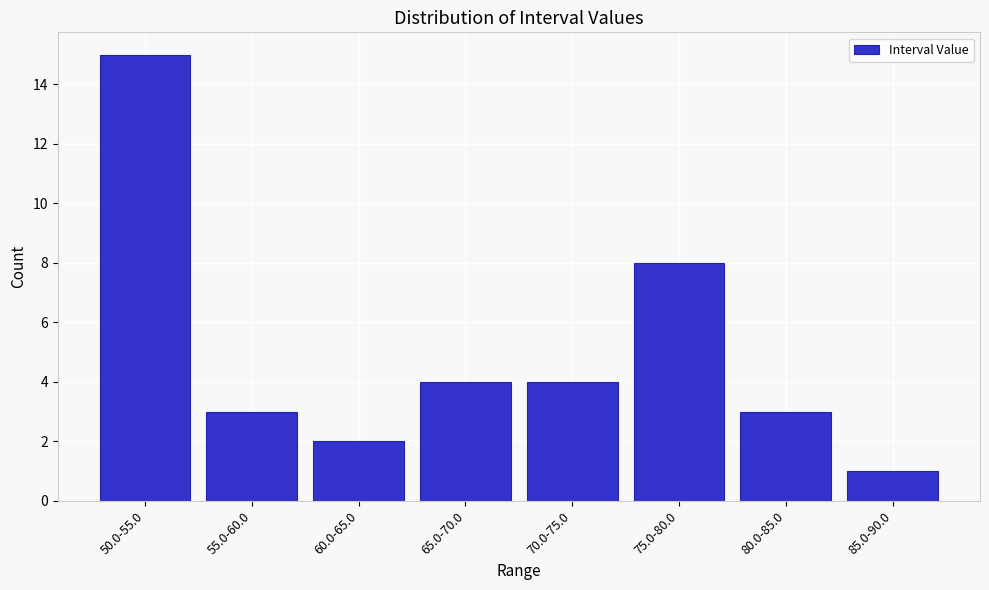

Reading right to left, list all the values displayed in this chart.

1	3	8	4	4	2	3	15